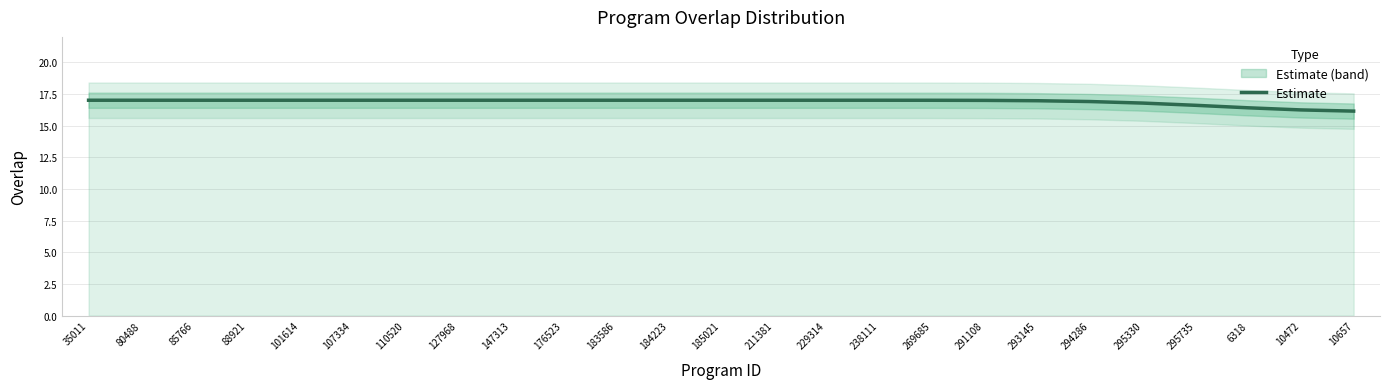

True or false: the data shows 10.6 at 183586.

False